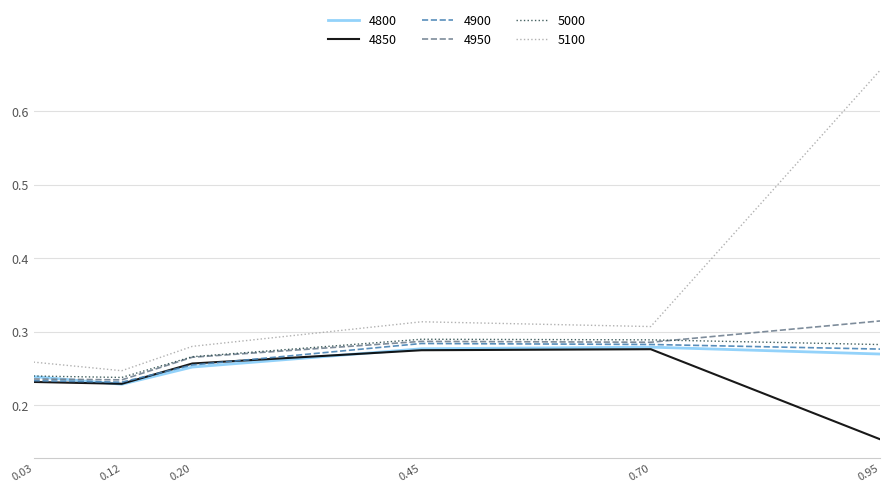

Which series has the largest total across all categories?

5100